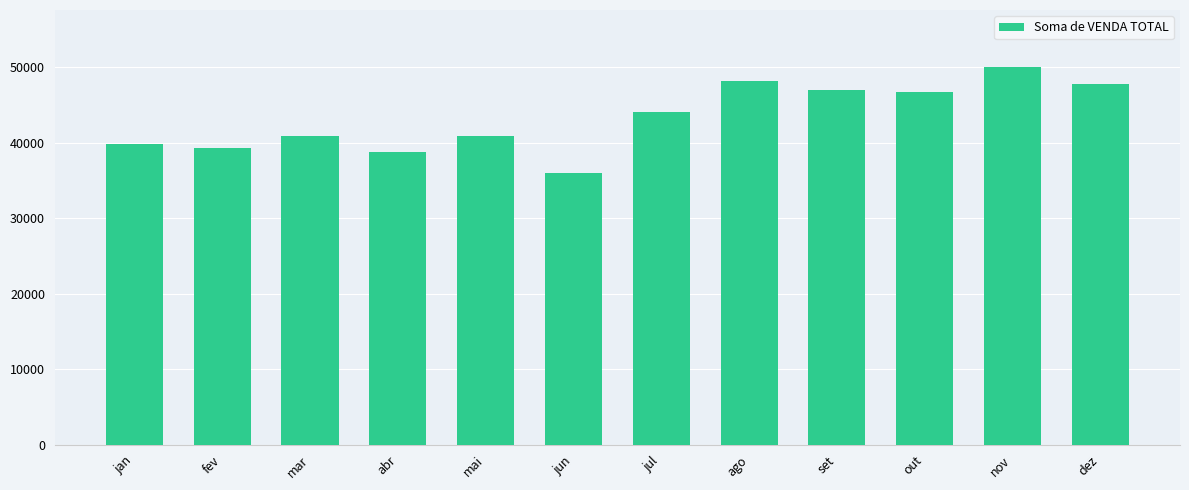

Approximately how many times larger is the value at mai compared to ago?

0.8